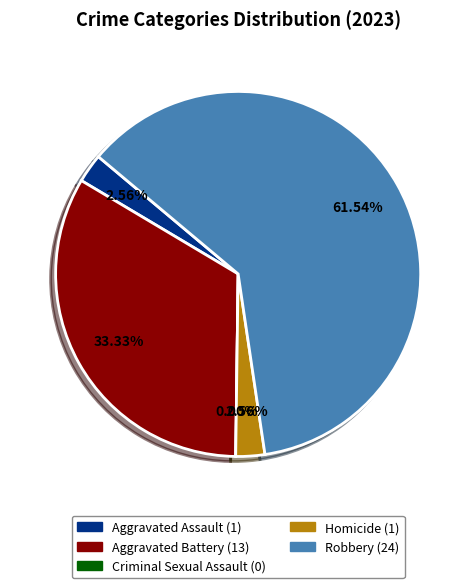

What is the smallest slice in the pie chart?

Criminal Sexual Assault